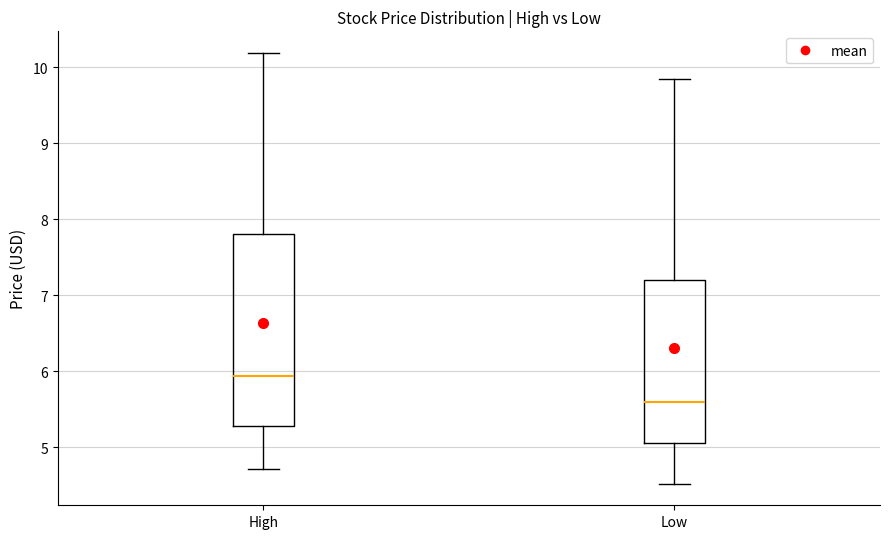

Reading left to right, read every box against the y-axis: the position of its median line, the range the box covers, and the ends of its whiskers. The values are not printed on the chart, so give them approximately, as read against the axis.

High: median 5.9, box 5.3 to 7.8, whiskers 4.7 to 10.2
Low: median 5.6, box 5.1 to 7.2, whiskers 4.5 to 9.8